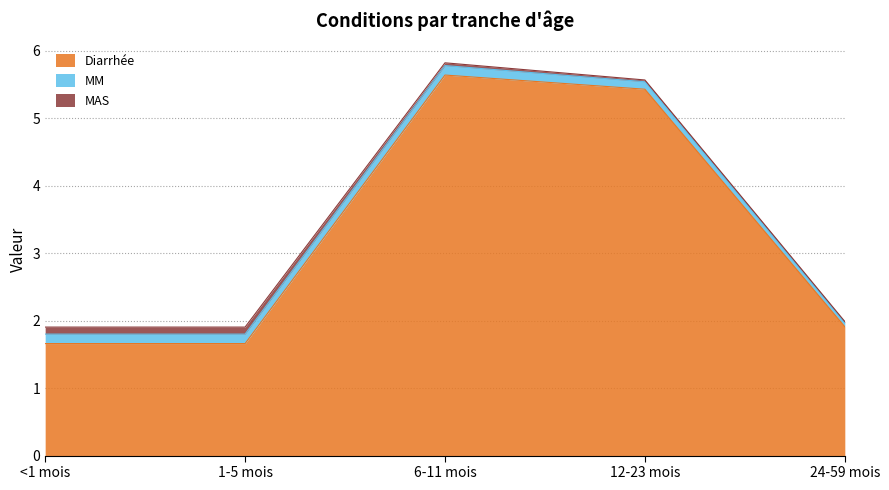

True or false: MM has more than 0 interior local peaks.

True